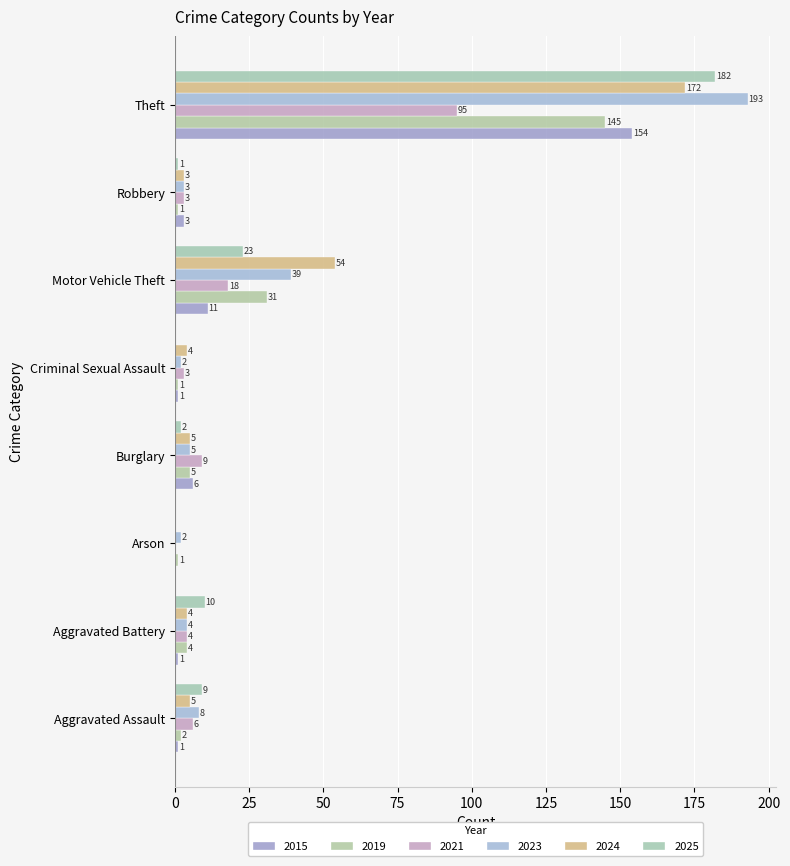

How many data points does each series have?

8